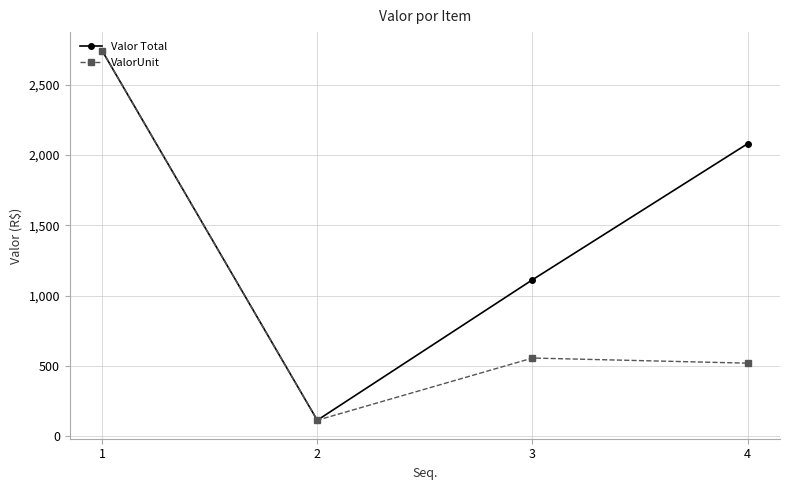

What is the difference between the second highest and minimum values in the ValorUnit series?

442.0